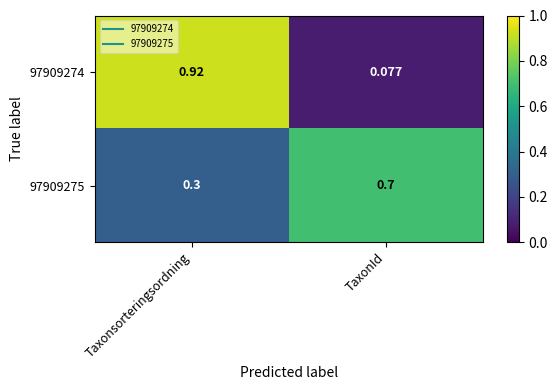

List the labels in order of 97909274 value, smallest first.

TaxonId, Taxonsorteringsordning